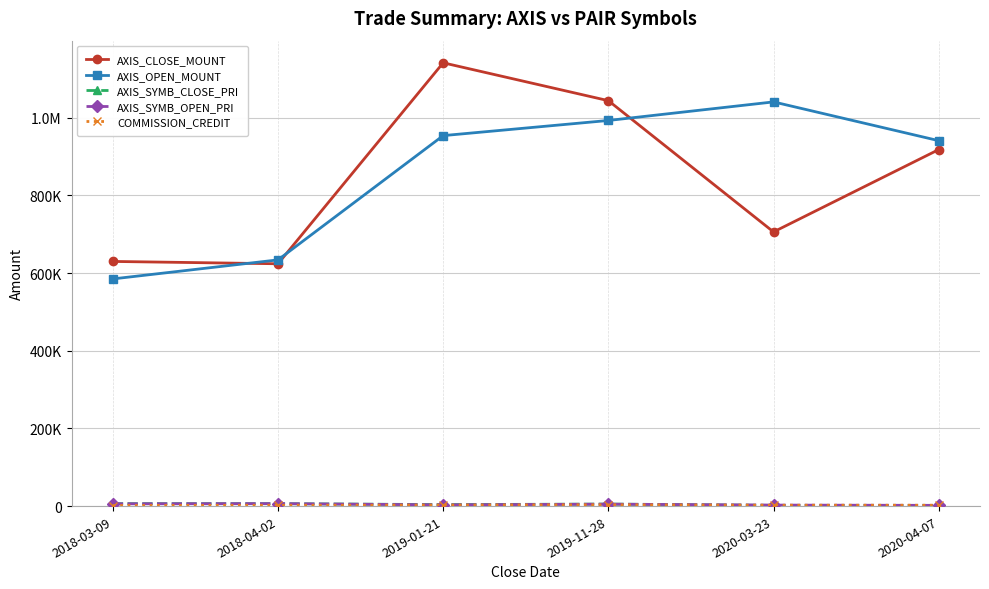

What is the average value of the AXIS_CLOSE_MOUNT series?

843917